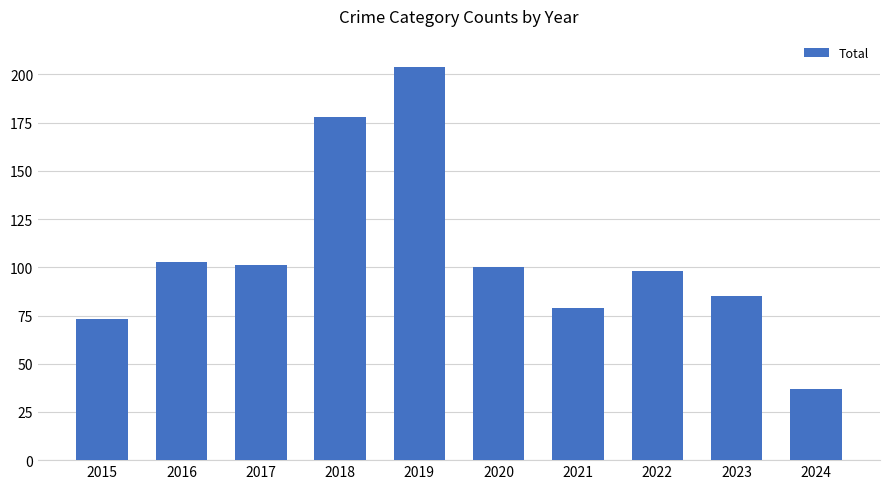

Reading right to left, transcribe all the data shown in this chart.

37	85	98	79	100	204	178	101	103	73